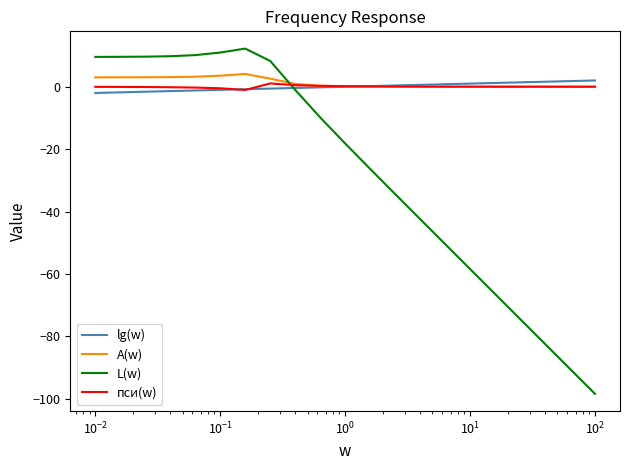

What is the greatest value displayed?

12.2